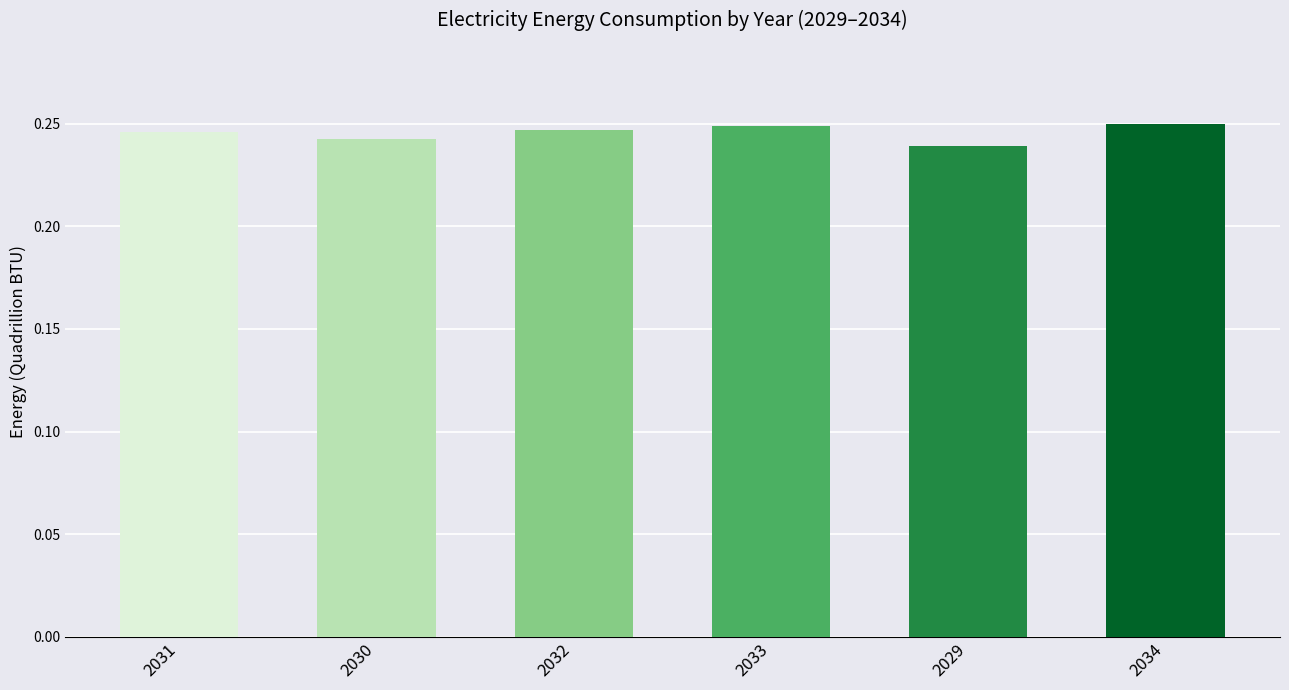

How many series are shown in this chart?

1